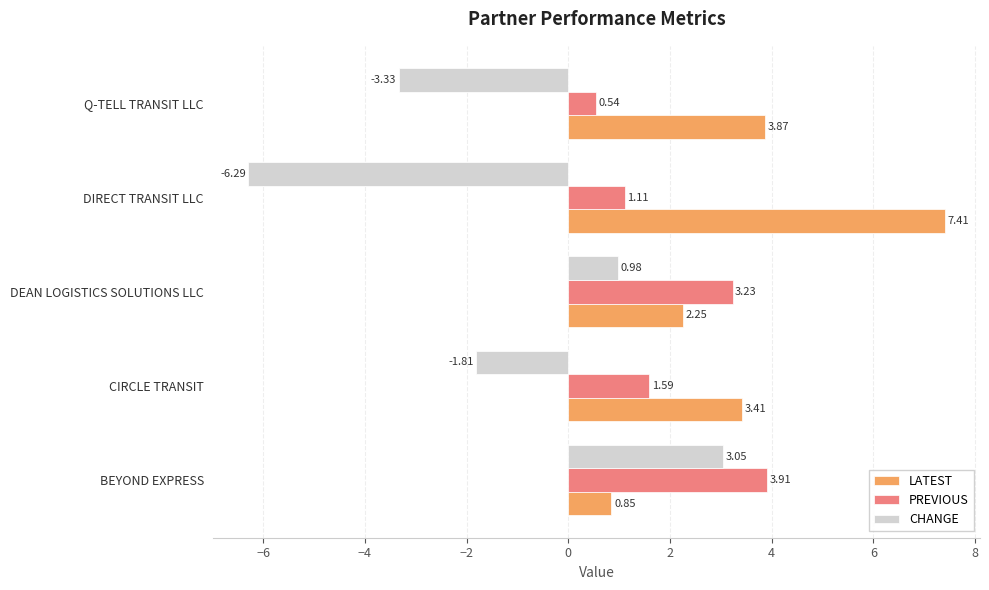

At which label is CHANGE closest to -1?

CIRCLE TRANSIT